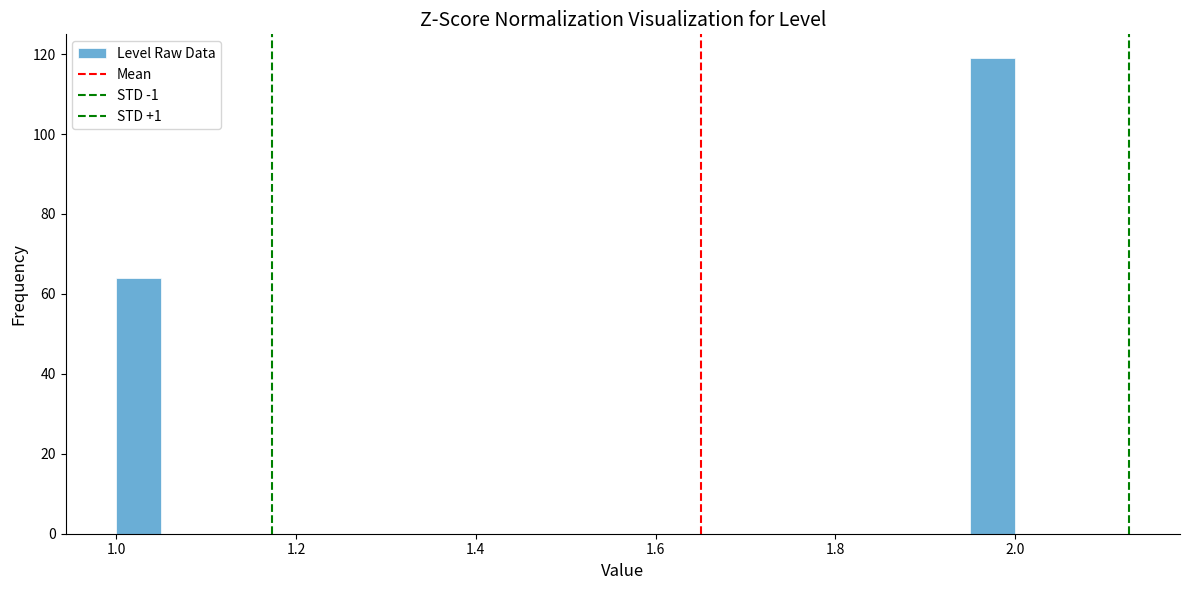

Around what value on the x-axis is the tallest bar? Give the approximate position of its centre, as read against the axis.

1.98